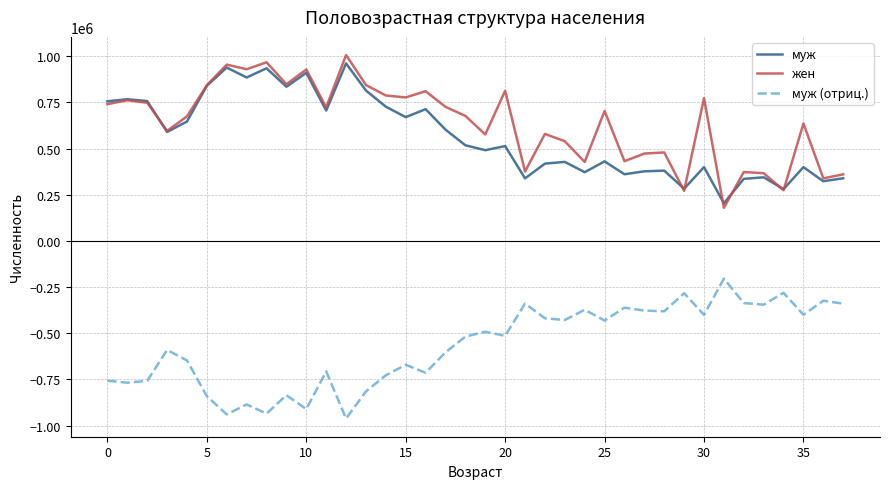

True or false: муж (отриц.) and муж cross at least once.

False